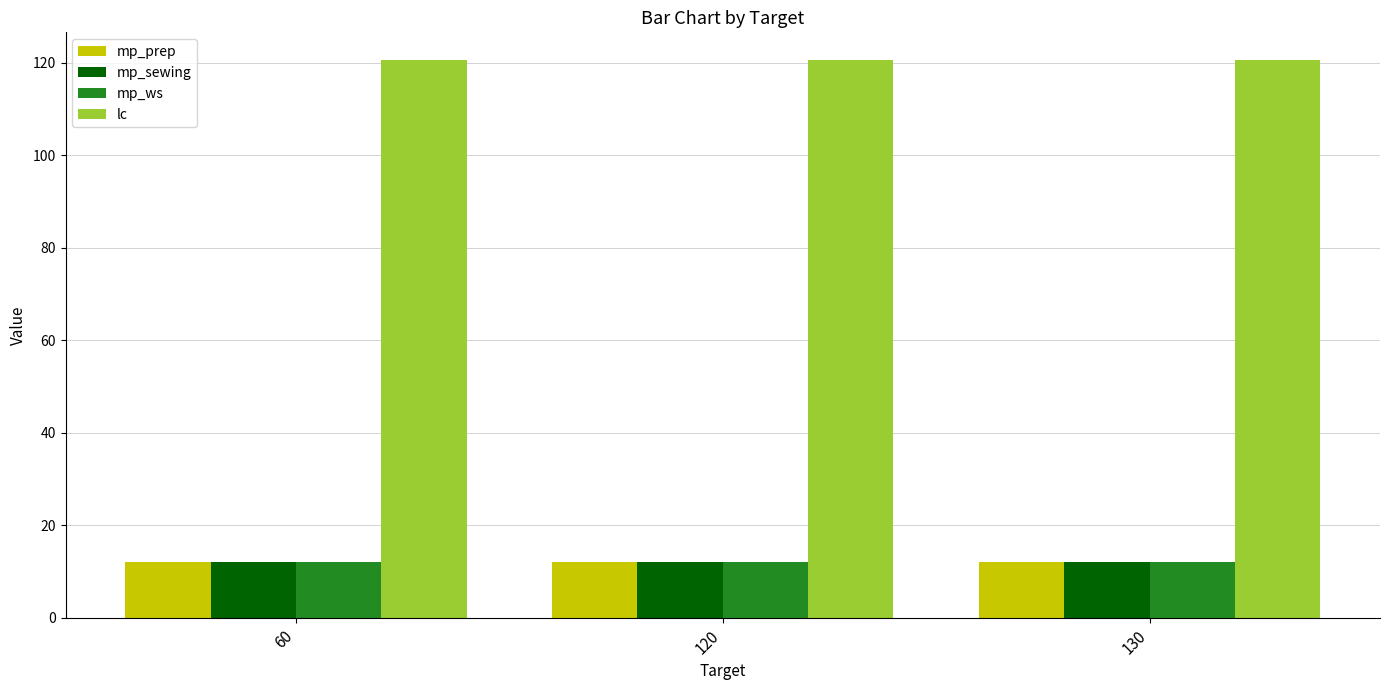

What is the greatest value displayed?

120.5